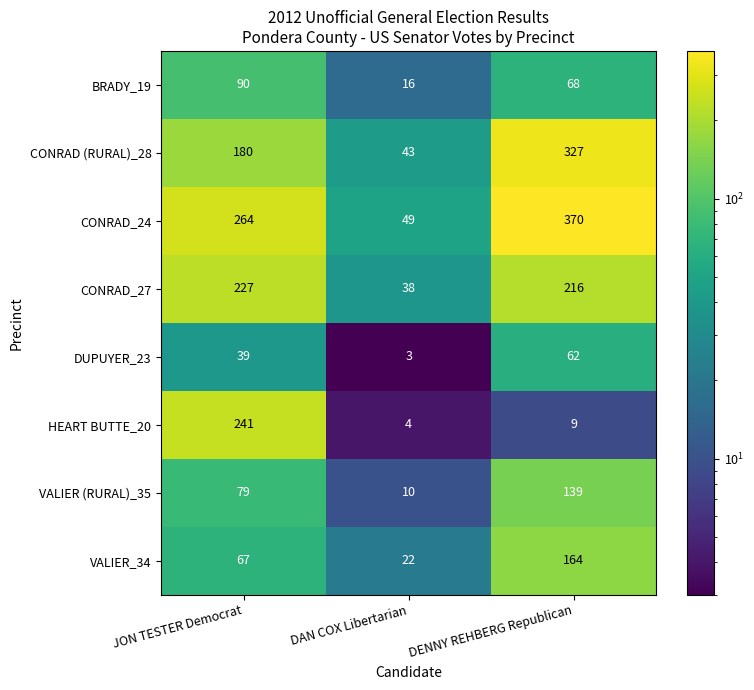

Reading right to left, extract all data points from this chart.

BRADY_19: DENNY REHBERG Republican=68	DAN COX Libertarian=16	JON TESTER Democrat=90
CONRAD (RURAL)_28: DENNY REHBERG Republican=327	DAN COX Libertarian=43	JON TESTER Democrat=180
CONRAD_24: DENNY REHBERG Republican=370	DAN COX Libertarian=49	JON TESTER Democrat=264
CONRAD_27: DENNY REHBERG Republican=216	DAN COX Libertarian=38	JON TESTER Democrat=227
DUPUYER_23: DENNY REHBERG Republican=62	DAN COX Libertarian=3	JON TESTER Democrat=39
HEART BUTTE_20: DENNY REHBERG Republican=9	DAN COX Libertarian=4	JON TESTER Democrat=241
VALIER (RURAL)_35: DENNY REHBERG Republican=139	DAN COX Libertarian=10	JON TESTER Democrat=79
VALIER_34: DENNY REHBERG Republican=164	DAN COX Libertarian=22	JON TESTER Democrat=67